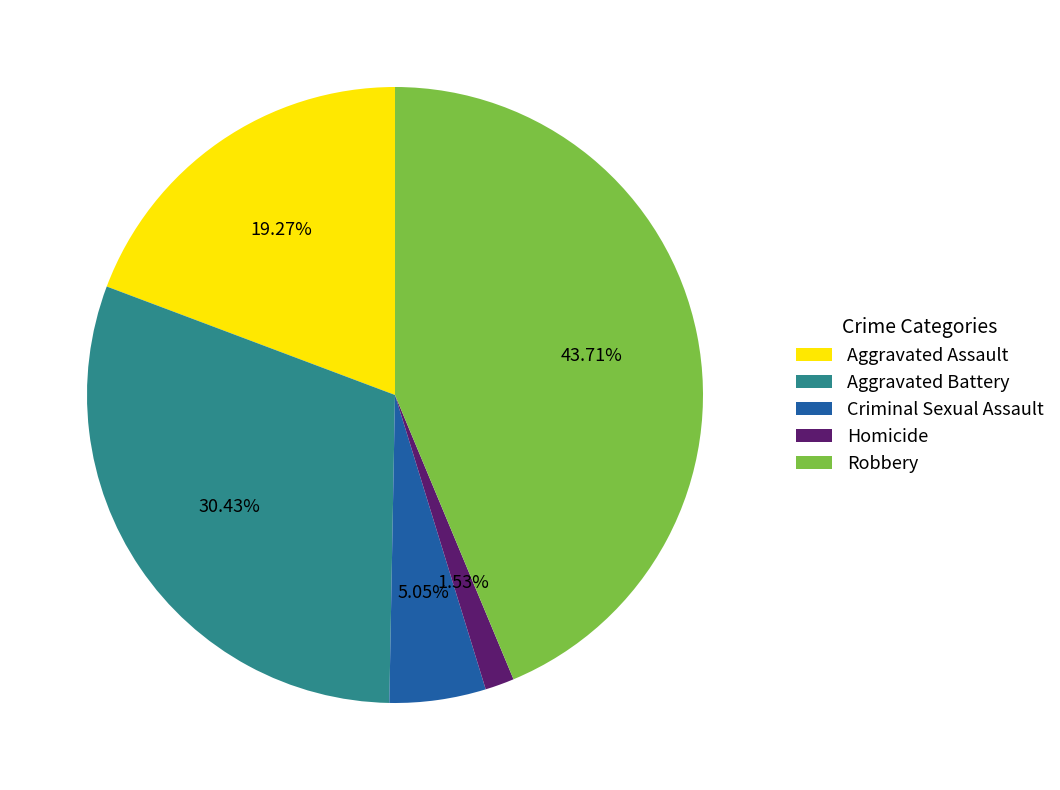

To the nearest percent, what is the average slice percentage?

20%